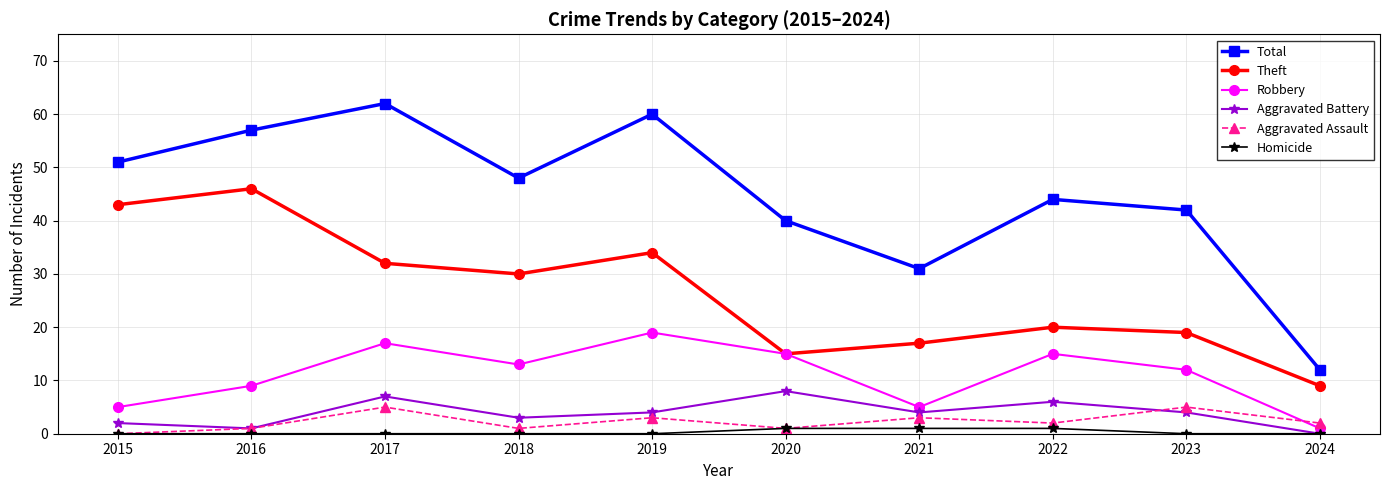

Rank the series by their maximum value, from lowest to highest.

Homicide, Aggravated Assault, Aggravated Battery, Robbery, Theft, Total